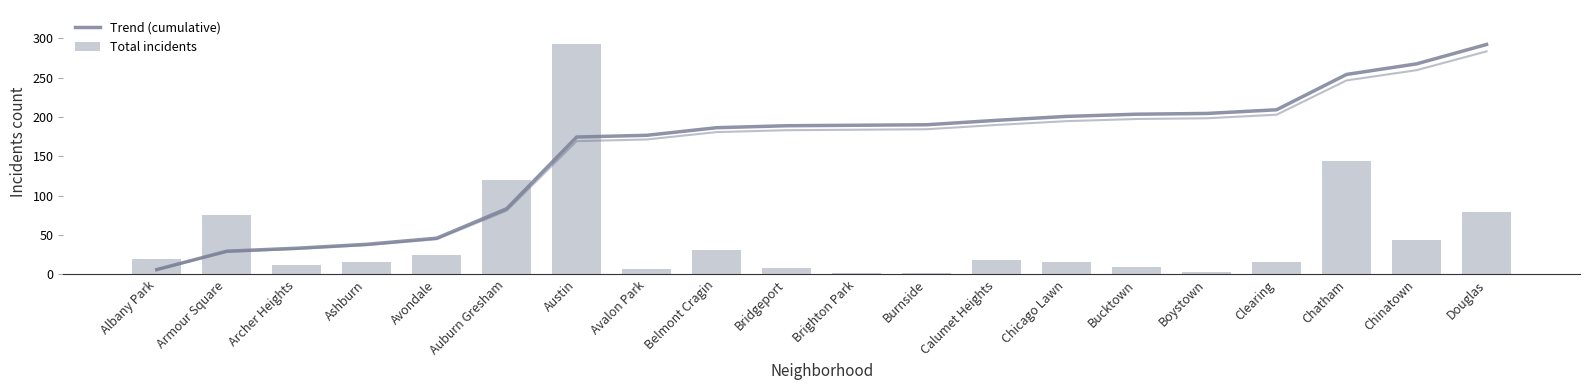

Reading left to right, extract all data points from this chart.

Trend (cumulative): Albany Park=5.9	Armour Square=29.3	Archer Heights=33.1	Ashburn=38.1	Avondale=45.9	Auburn Gresham=83.3	Austin=174.4	Avalon Park=176.6	Belmont Cragin=186.2	Bridgeport=188.7	Brighton Park=189.4	Burnside=190.0	Calumet Heights=195.6	Chicago Lawn=200.6	Bucktown=203.4	Boystown=204.3	Clearing=209.0	Chatham=253.9	Chinatown=267.4	Douglas=292.0
Total incidents: Albany Park=19.0	Armour Square=75.0	Archer Heights=12.0	Ashburn=16.0	Avondale=25.0	Auburn Gresham=120.0	Austin=292.0	Avalon Park=7.0	Belmont Cragin=31.0	Bridgeport=8.0	Brighton Park=2.0	Burnside=2.0	Calumet Heights=18.0	Chicago Lawn=16.0	Bucktown=9.0	Boystown=3.0	Clearing=15.0	Chatham=144.0	Chinatown=43.0	Douglas=79.0